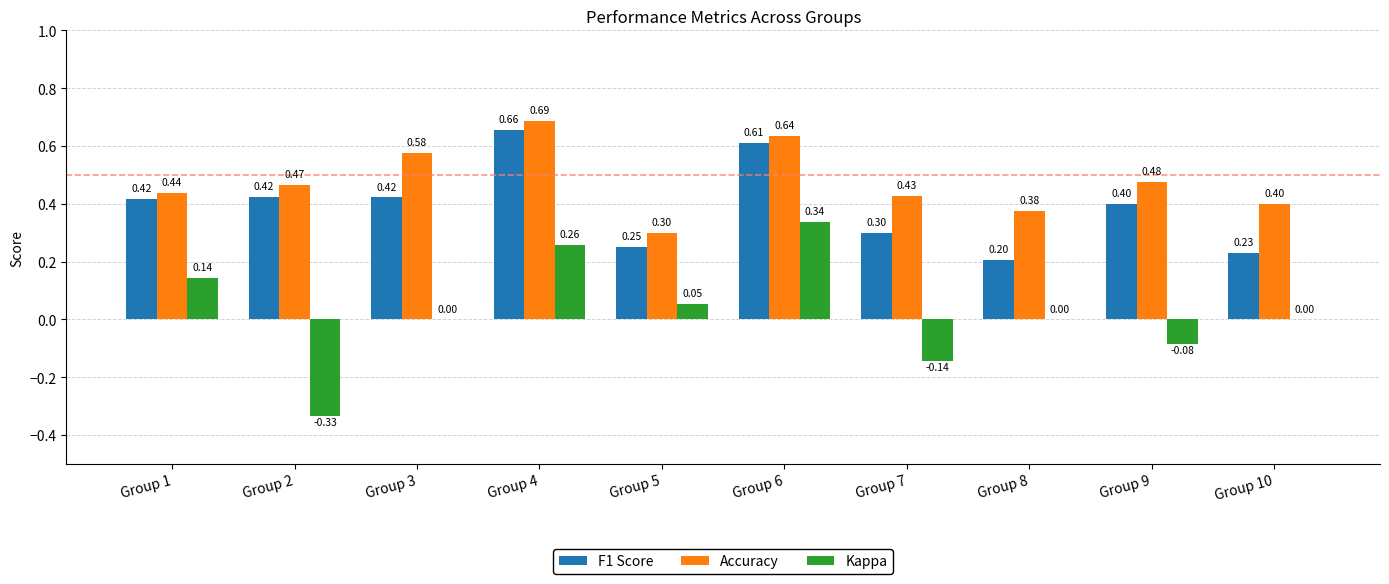

Between Group 1 and Group 8, which series saw the biggest shift?

F1 Score